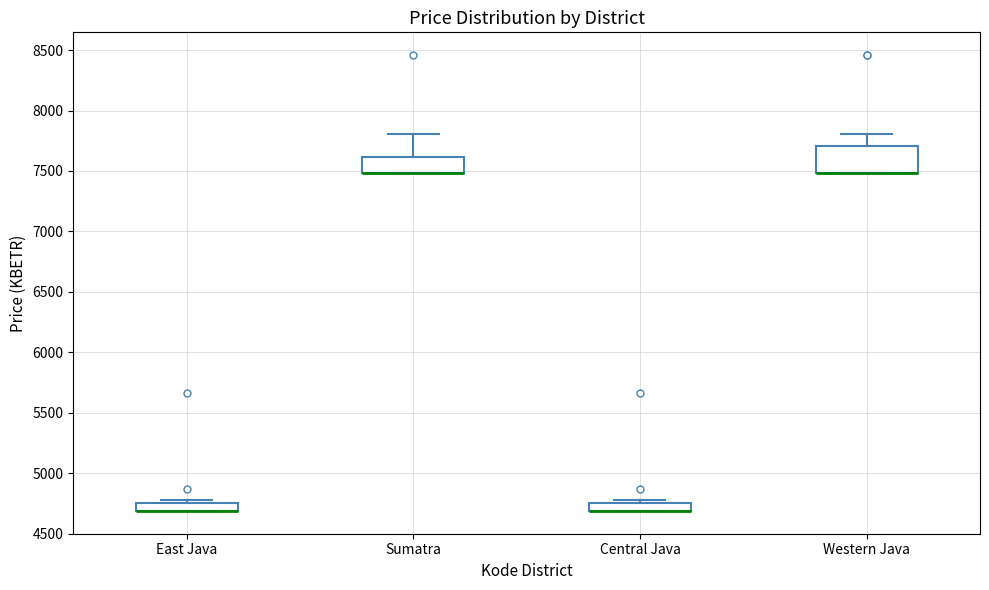

Comparing the boxes themselves (not the whiskers), which one is the tallest?

Western Java